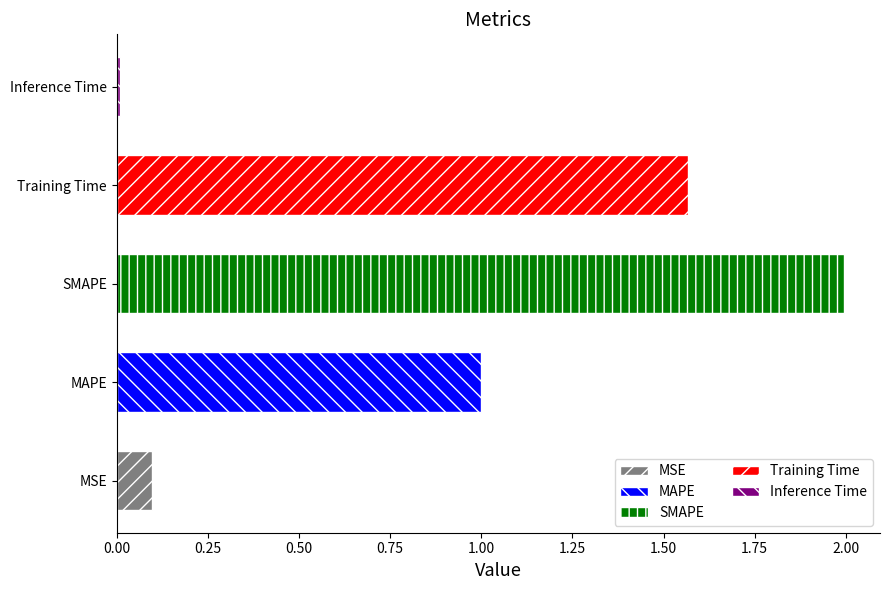

Count the number of categories in the chart.

5